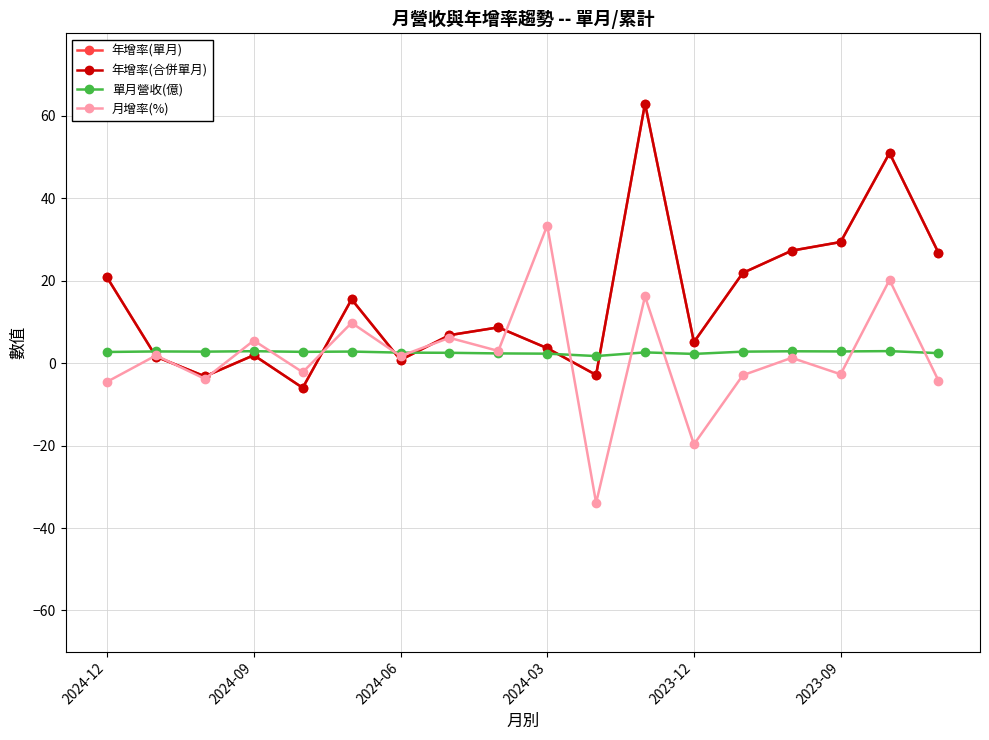

True or false: 年增率(單月) and 年增率(合併單月) intersect in this chart.

False